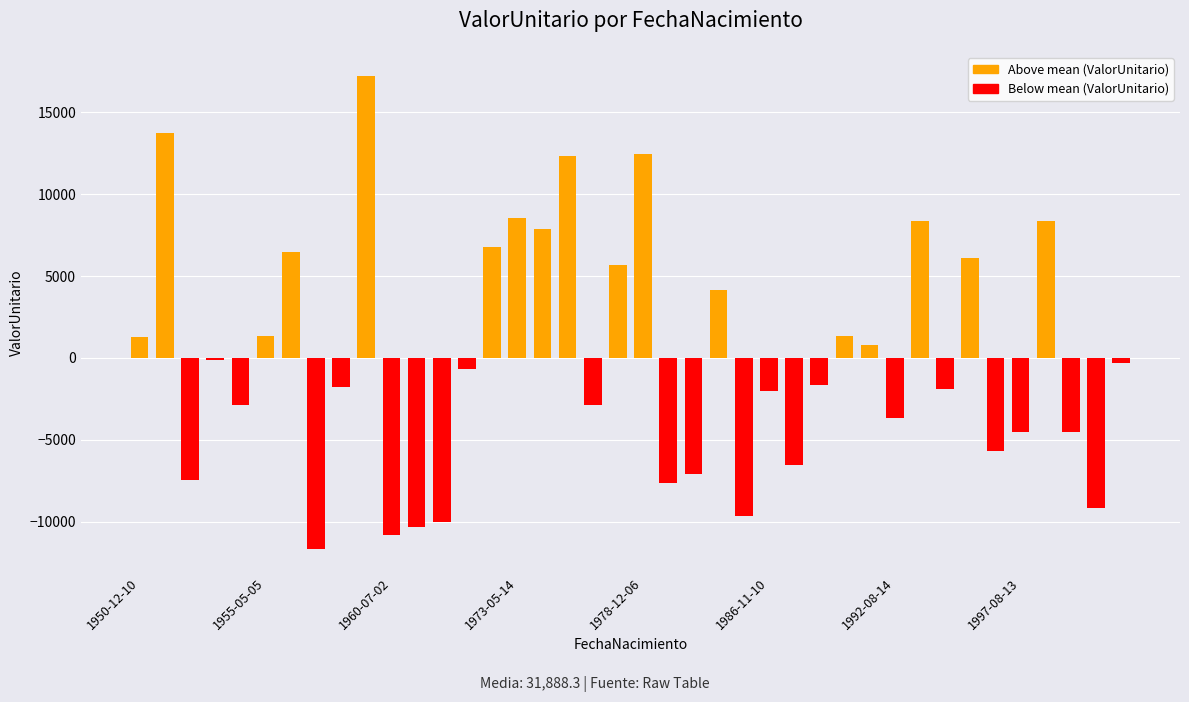

What is the value of the 2nd bar from the left?

13760.2